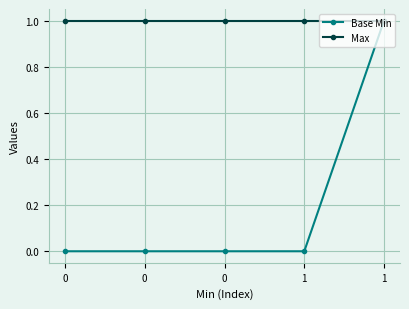

The Base Min series shows 0 at 0. True or false?

True